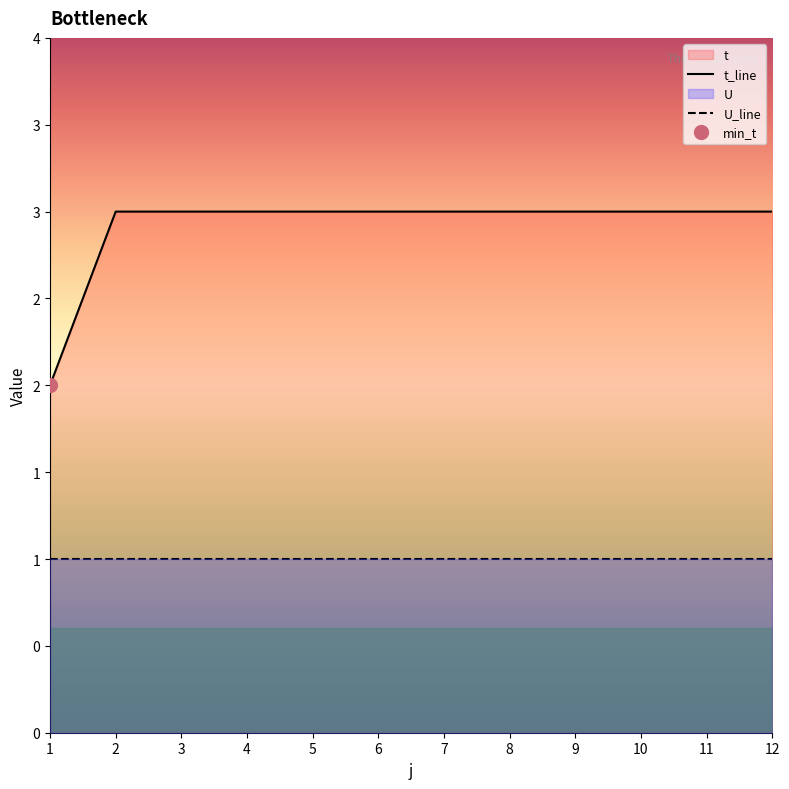

True or false: there are more than 0 points higher than both neighbors.

False